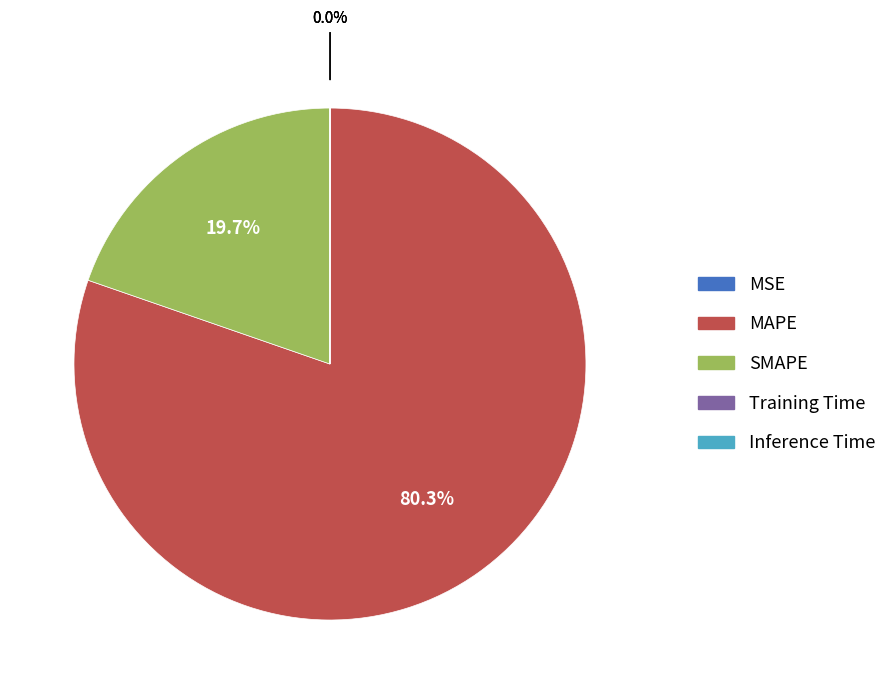

Which category has the biggest portion of the pie?

MAPE